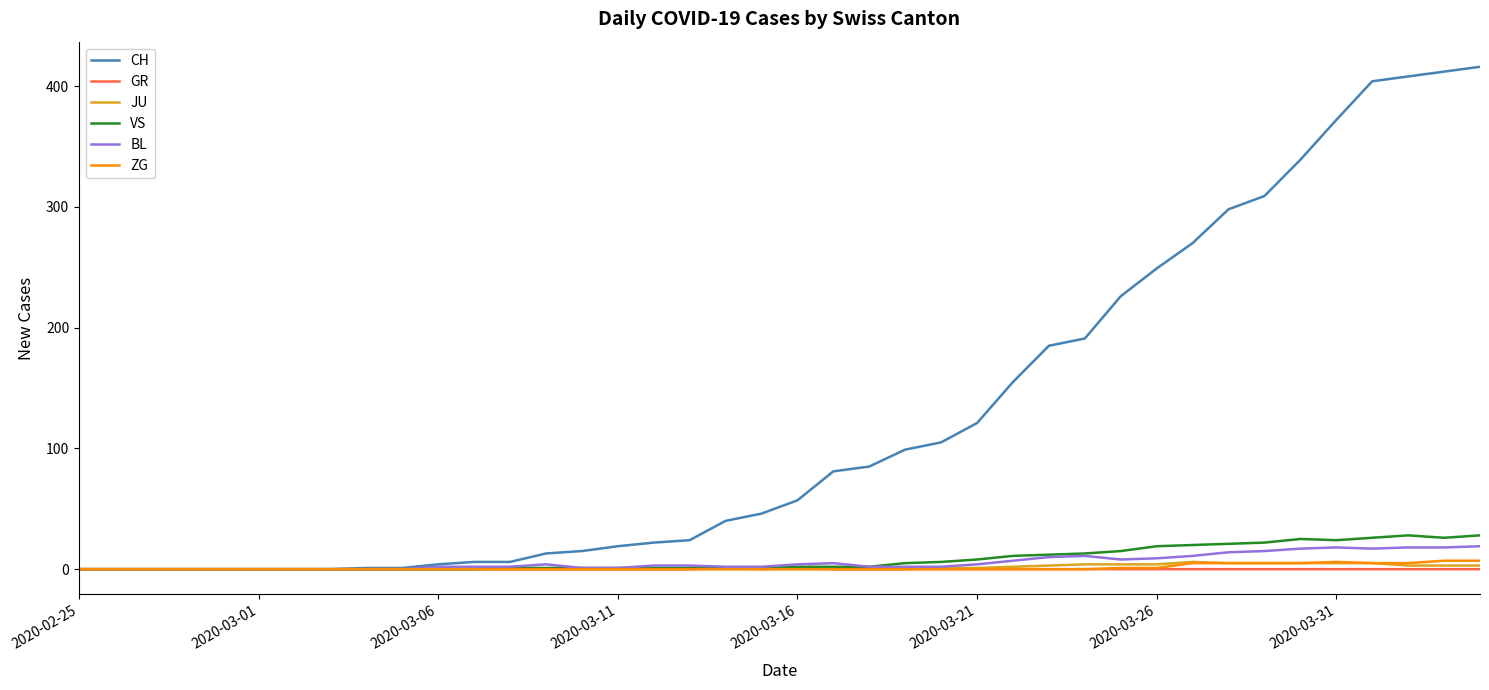

What is the highest value of the VS series?

28